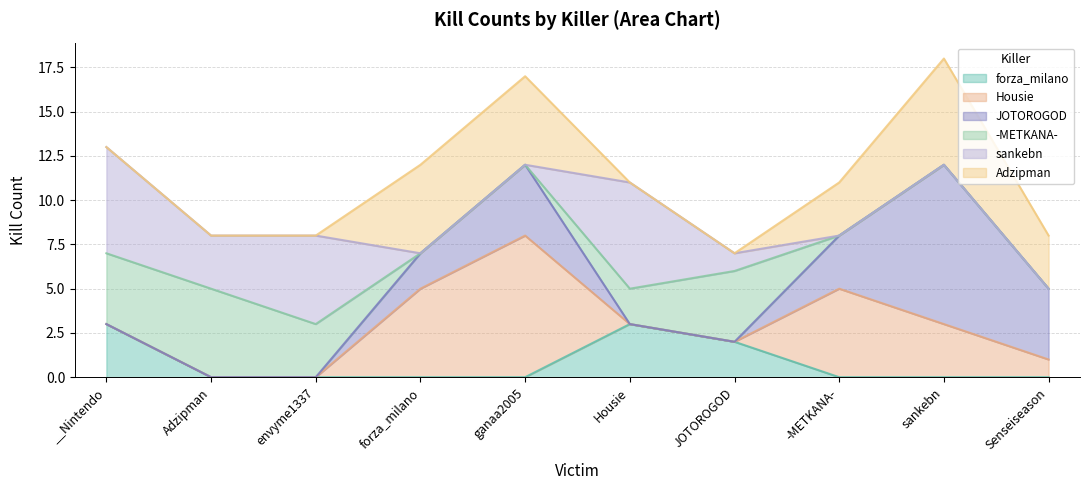

What is the average value of the Adzipman series?

2